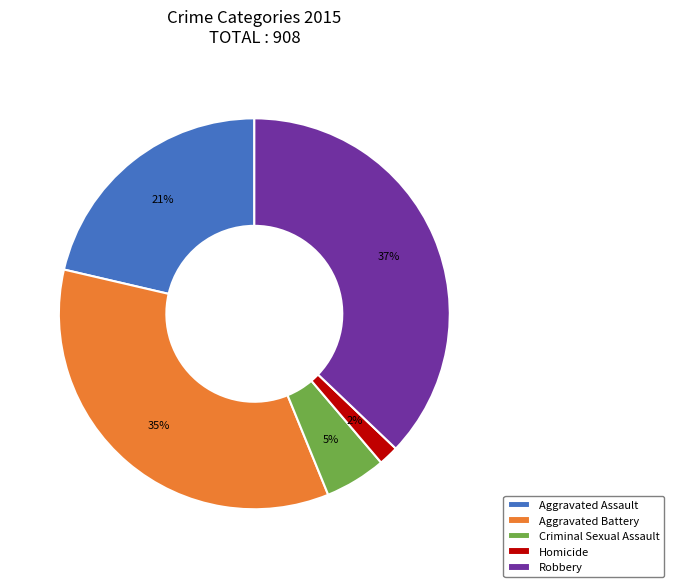

Between Aggravated Assault and Robbery, which is larger?

Robbery